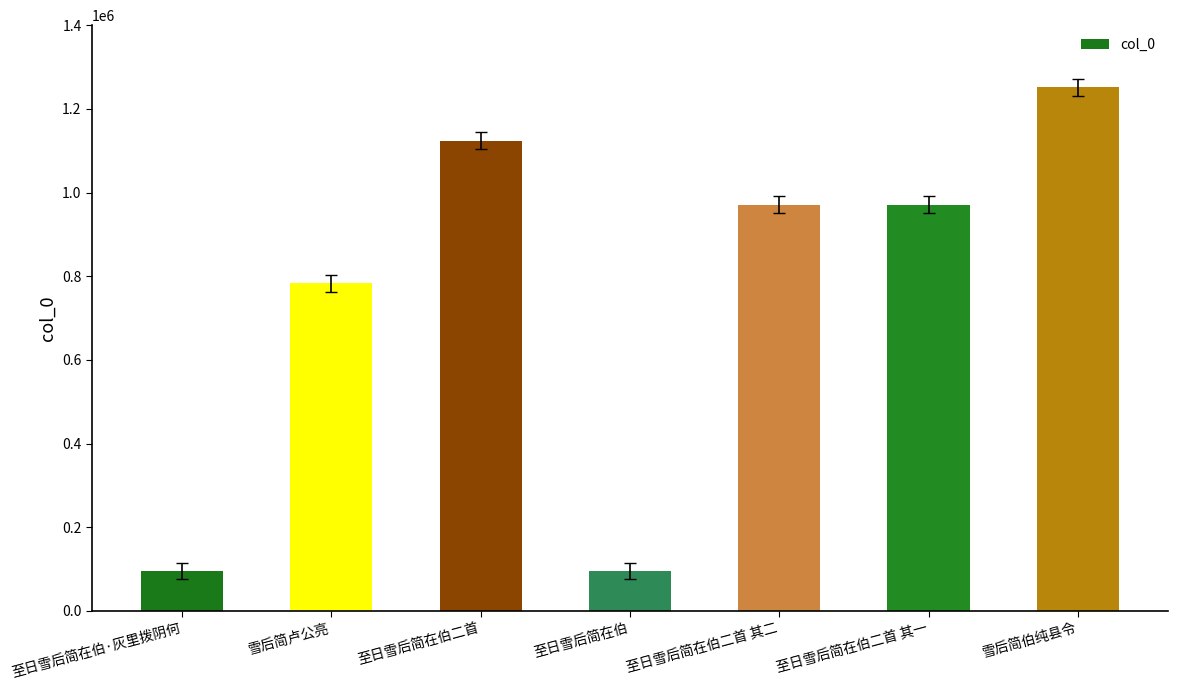

At which label is the value closest to 673436?

雪后简卢公亮